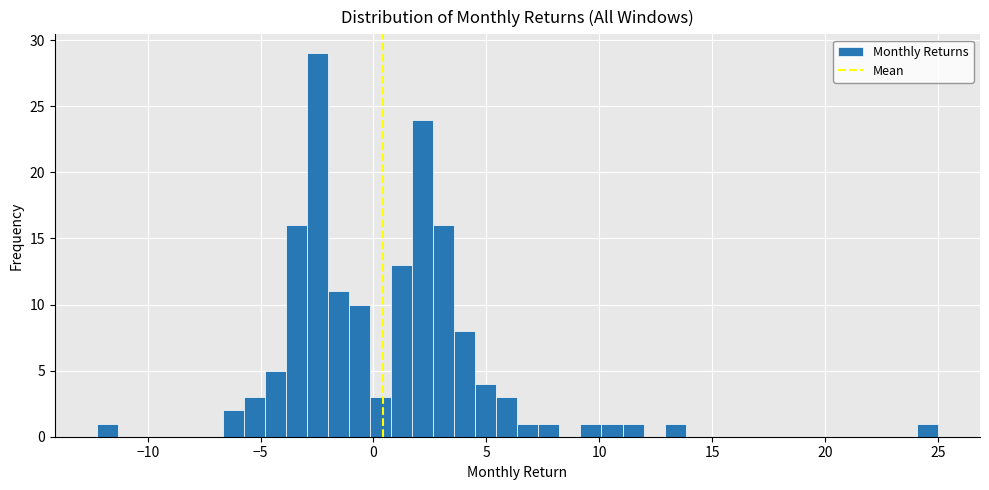

Around what value on the x-axis is the tallest bar? Give the approximate position of its centre, as read against the axis.

-2.5